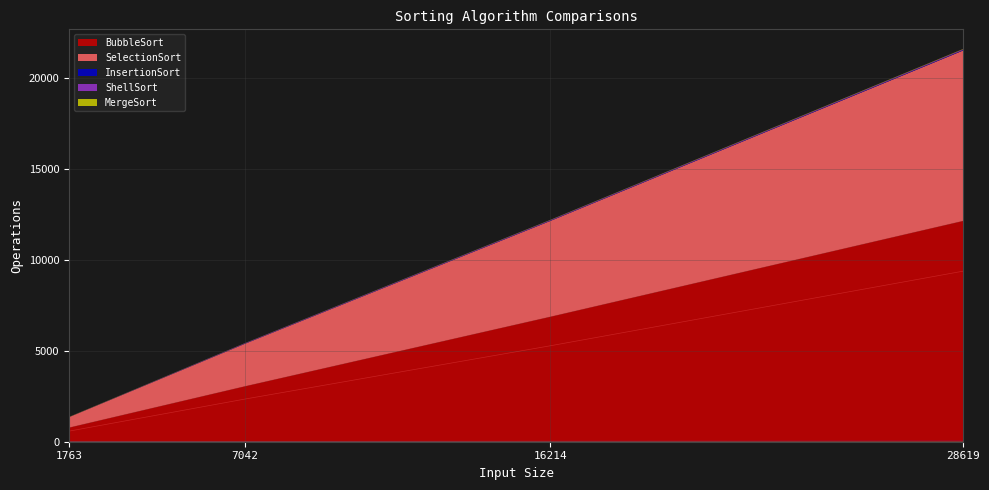

Is it true that SelectionSort equals 582 at 1763?

True